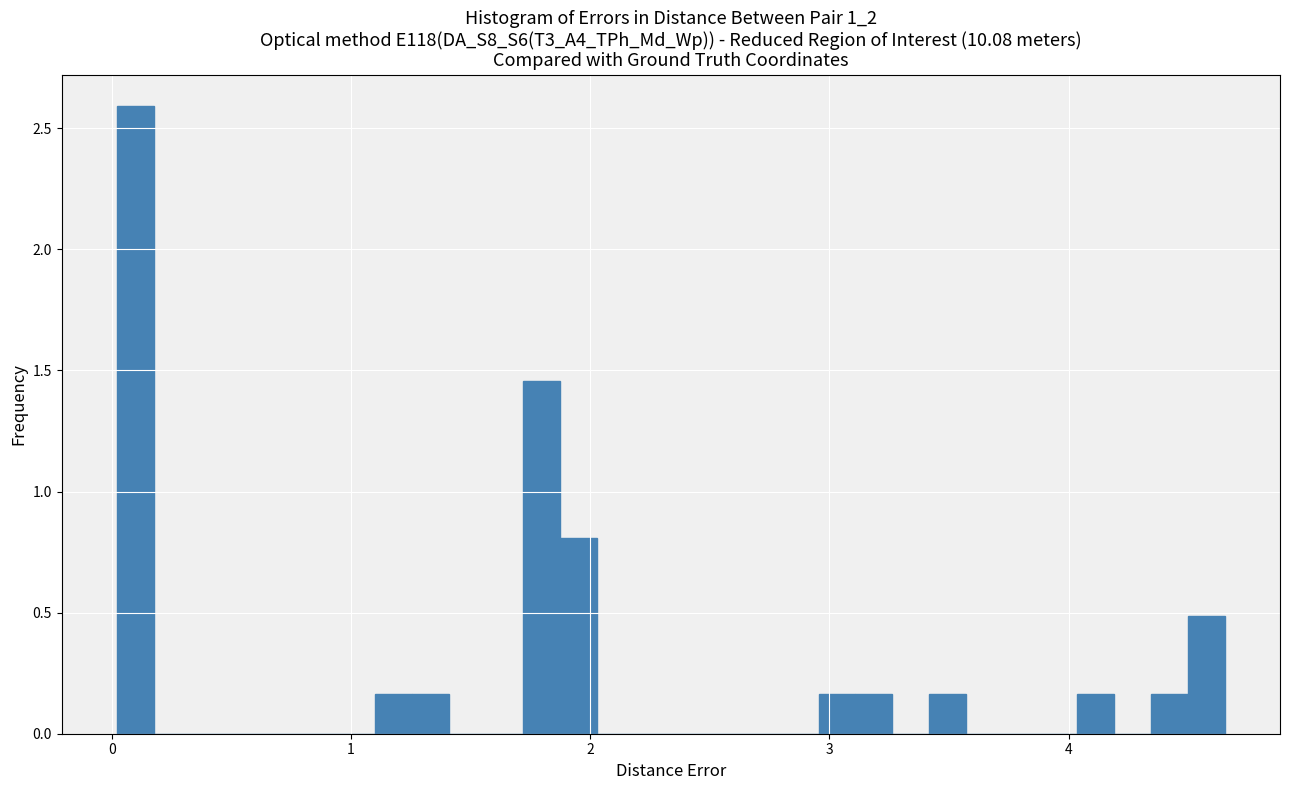

Around what value on the x-axis is the tallest bar? Give the approximate position of its centre, as read against the axis.

0.1